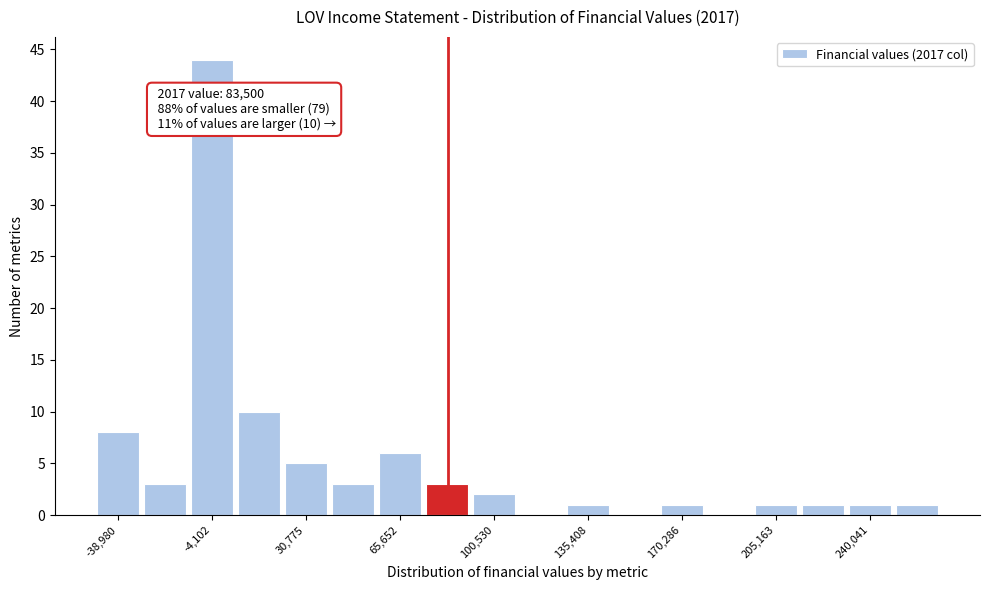

Read against the x-axis, roughly where is the centre of the tallest bar?

-5000